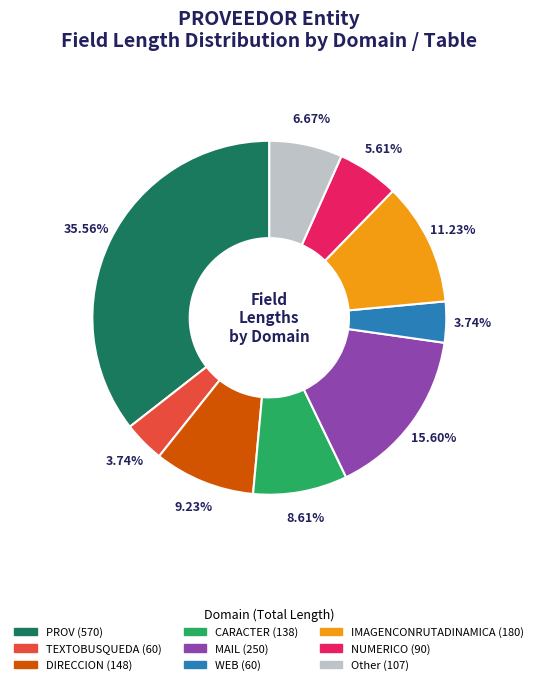

Is there a majority slice in this chart?

No